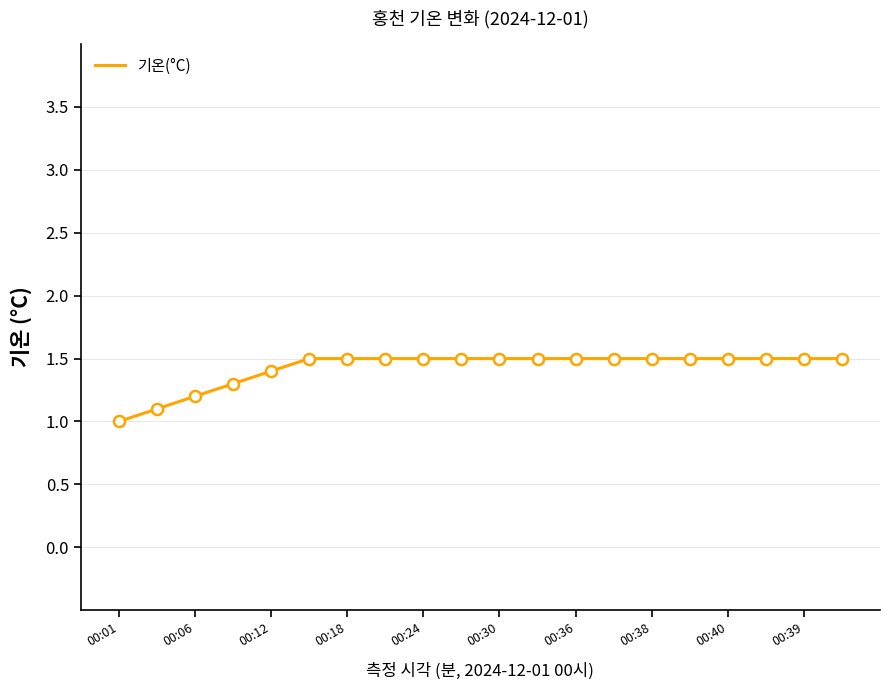

What is the maximum value shown in the chart?

1.5